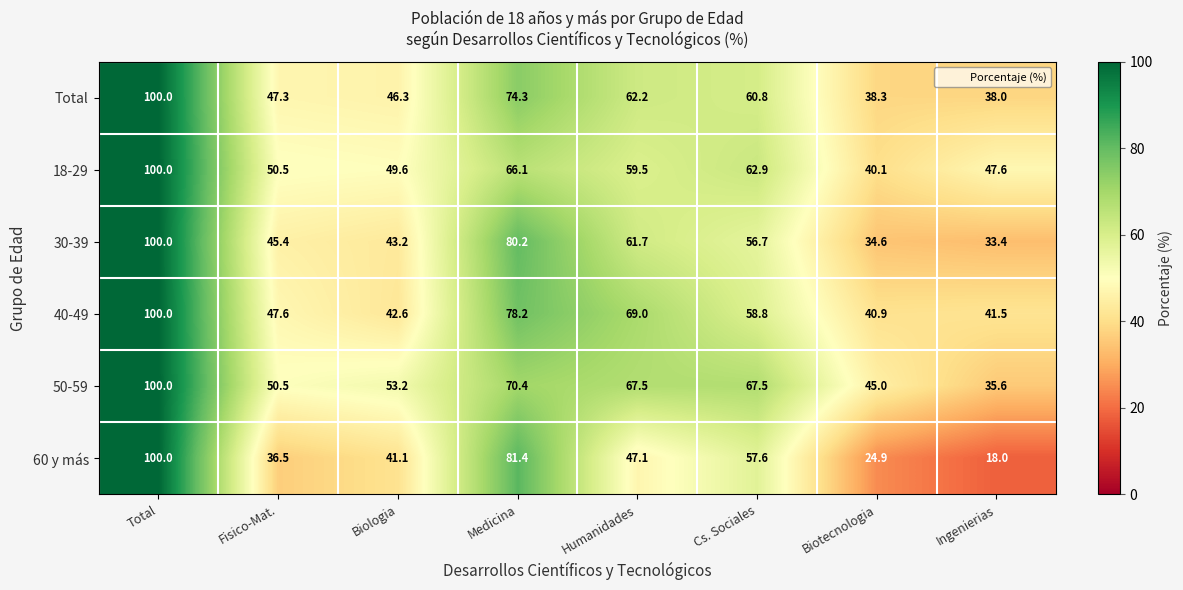

Rank the categories by 30-39 value from lowest to highest.

Ingenierias, Biotecnologia, Biologia, Fisico-Mat., Cs. Sociales, Humanidades, Medicina, Total